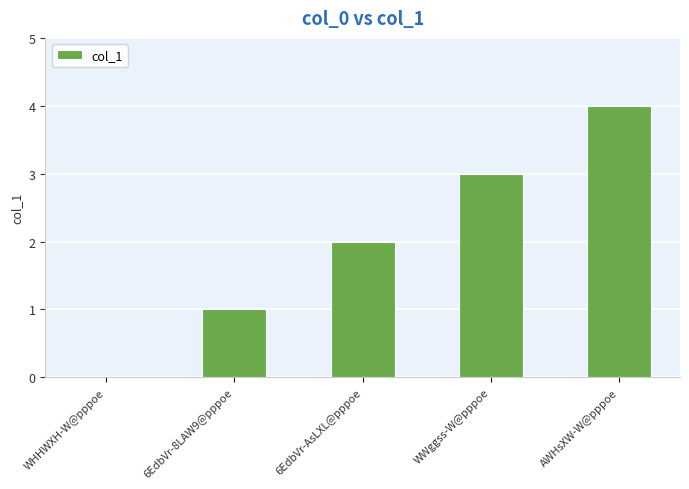

The chart shows a value of 3 at WWggss-W@pppoe. True or false?

True